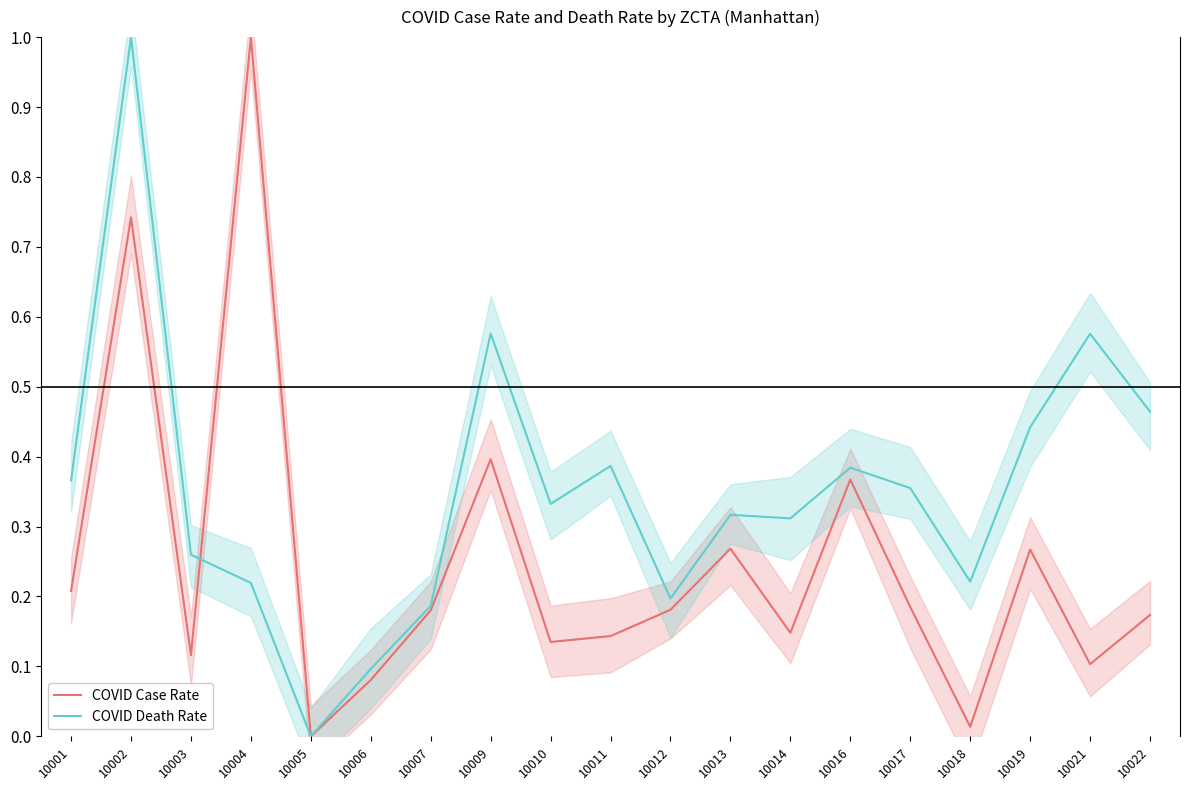

What is the value of the COVID Death Rate point at the 3rd from the left?

0.3